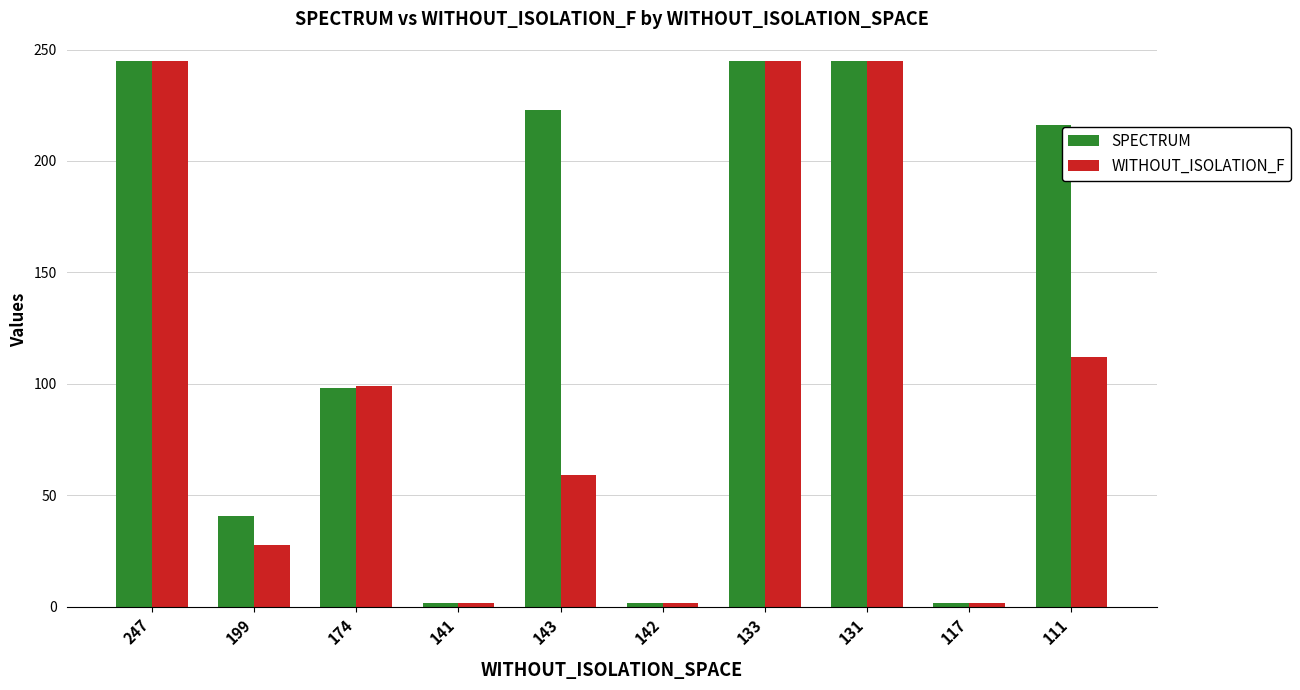

What are all the series names shown in the legend?

SPECTRUM, WITHOUT_ISOLATION_F